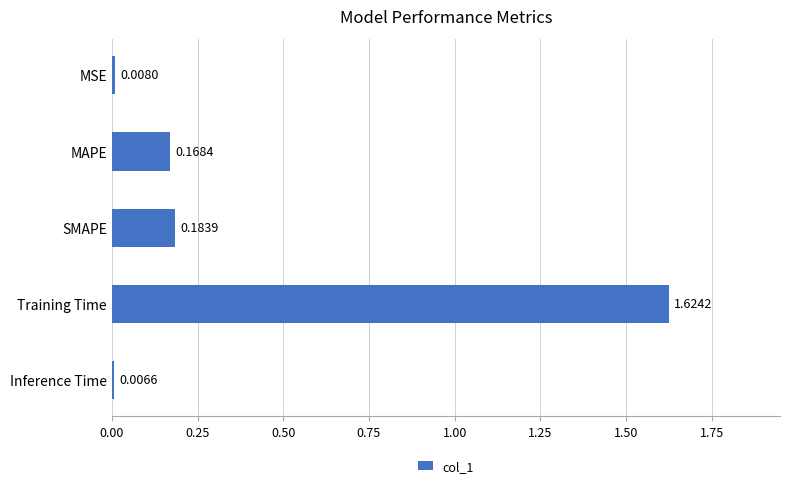

What is the label of the 2nd bar from the top?

MAPE